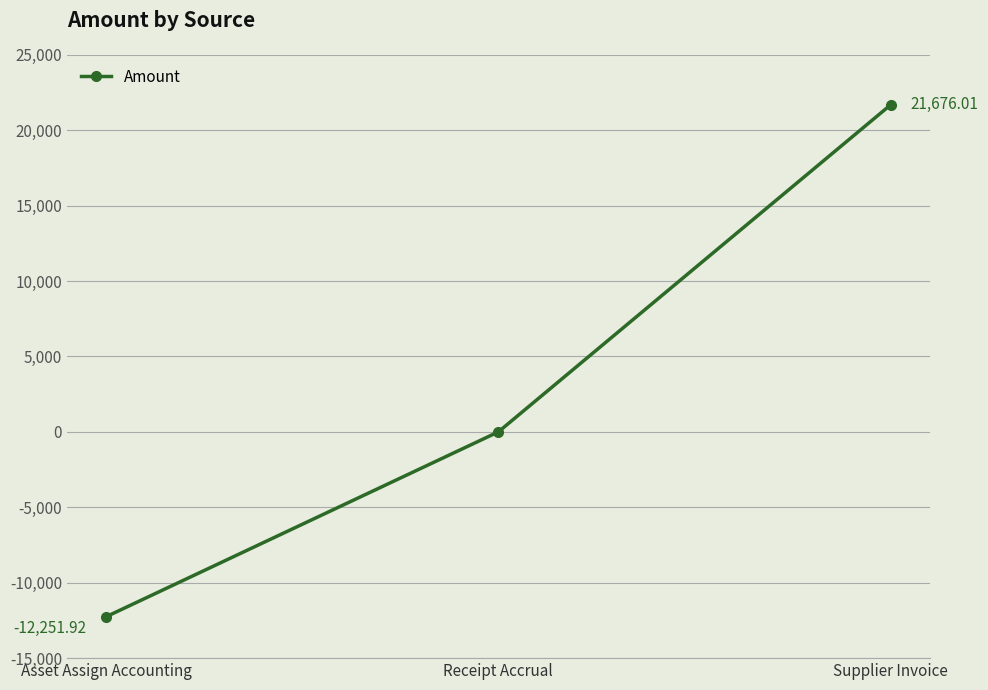

What is the label of the 2nd point from the left?

Receipt Accrual